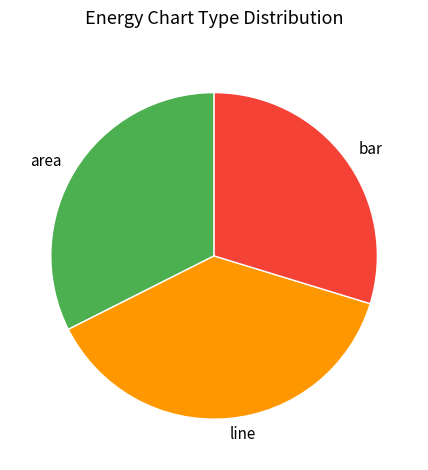

The line slice represents 38% of the pie. True or false?

True